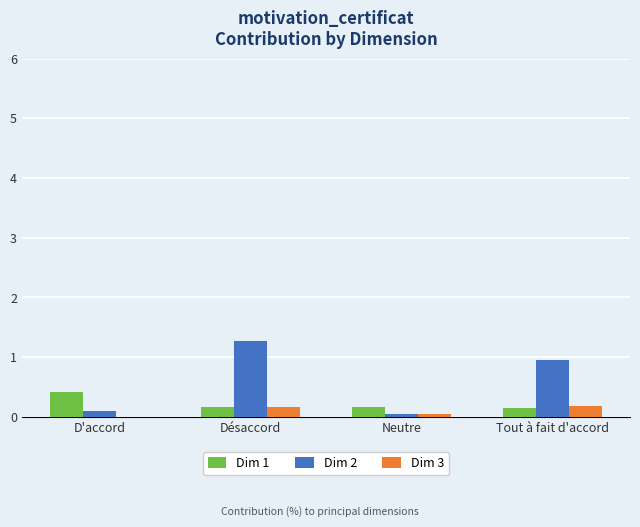

What is the total value across all series at Désaccord?

1.6